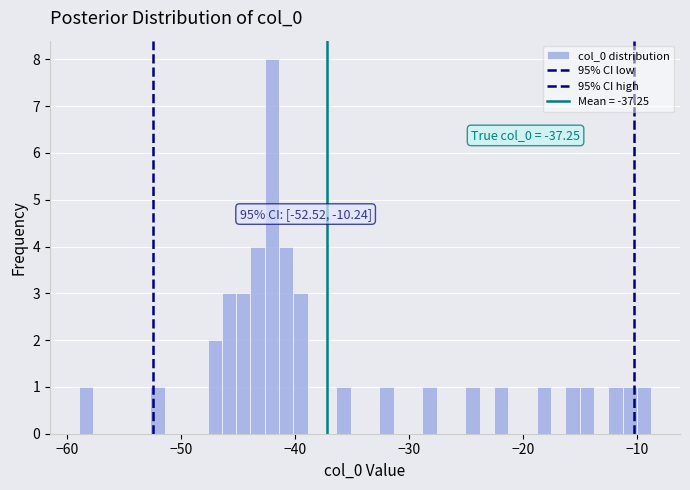

Around what value on the x-axis is the tallest bar? Give the approximate position of its centre, as read against the axis.

-42